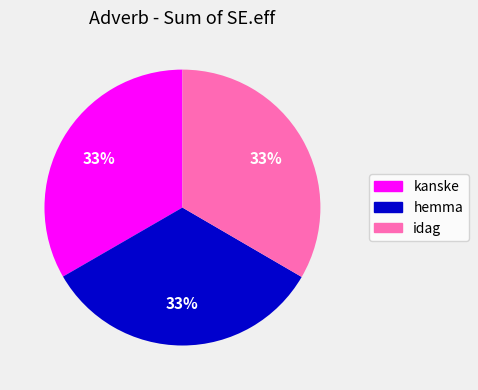

What percentage is the kanske slice, to the nearest percent?

33%